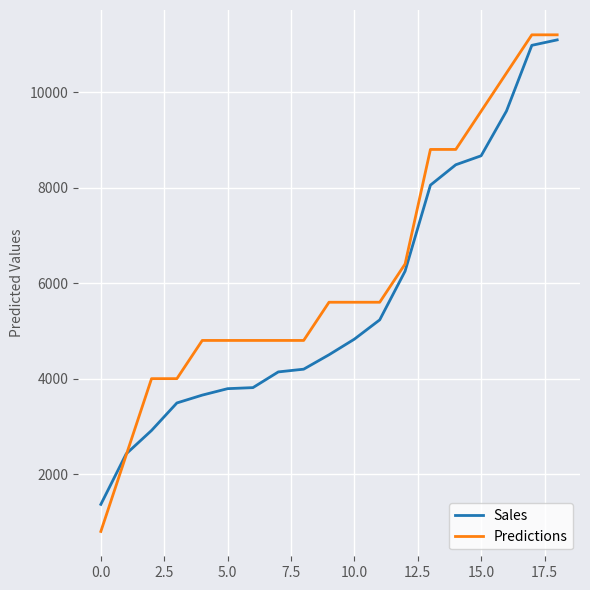

What is the smallest value displayed?

800.0